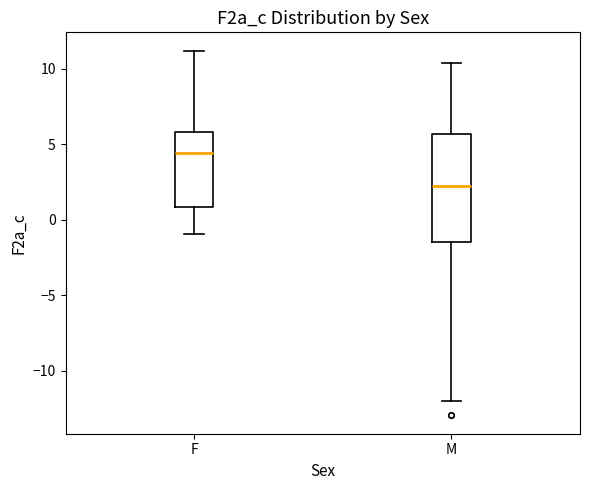

Reading left to right, transcribe this box plot: for each box, give where its median line is, the range the box spans, and where its two whiskers end, as read against the y-axis. The values are not printed on the chart, so give them approximately, as read against the axis.

F: median 4.5, box 1.0 to 6.0, whiskers -1.0 to 11.0
M: median 2.0, box -1.5 to 5.5, whiskers -12.0 to 10.5